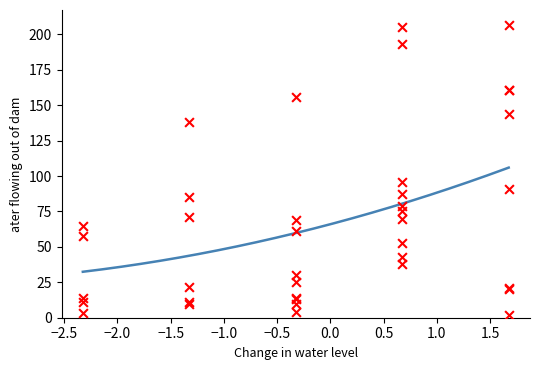

What is the total value across all series at 27?

377